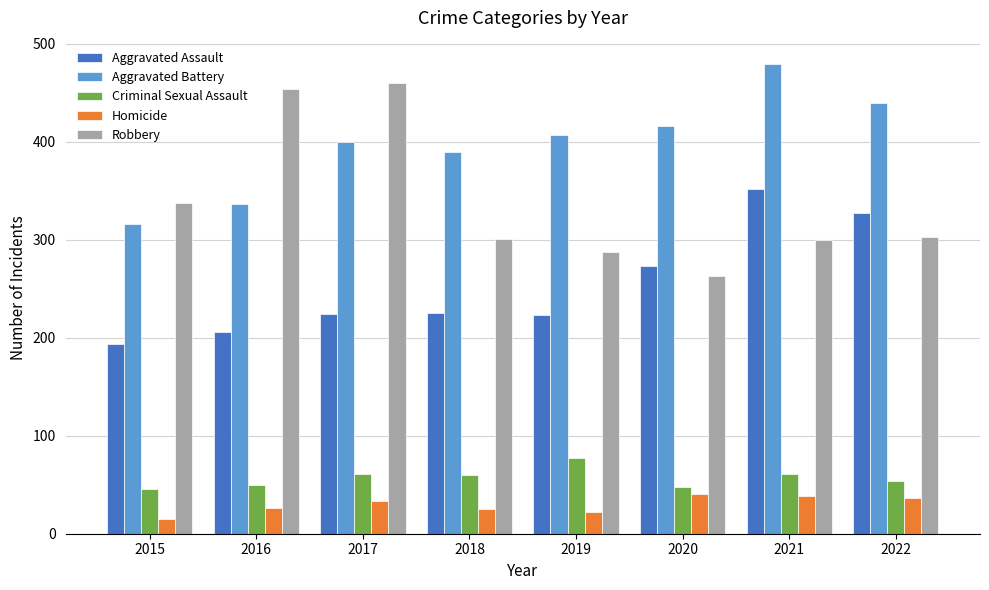

Read the Robbery value at 2020, to the nearest 10.

260